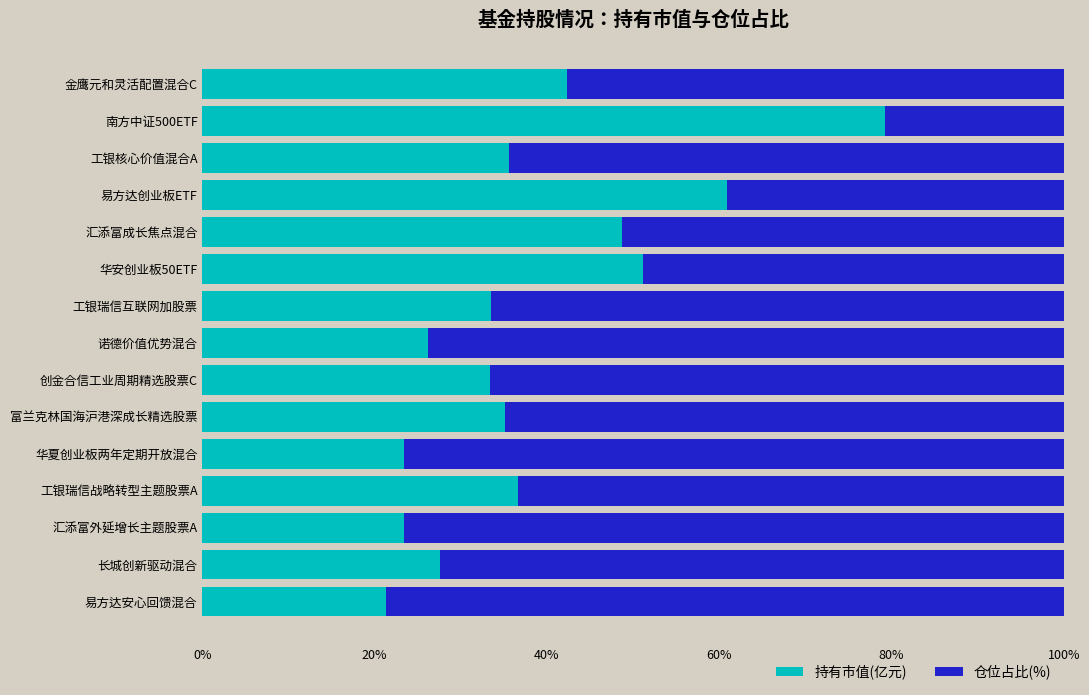

What is the total value across all series at 汇添富外延增长主题股票A?

100.0